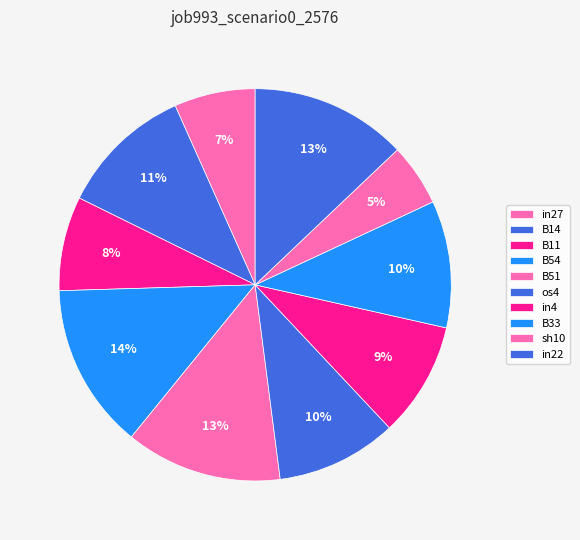

How many segments does this pie chart have?

10